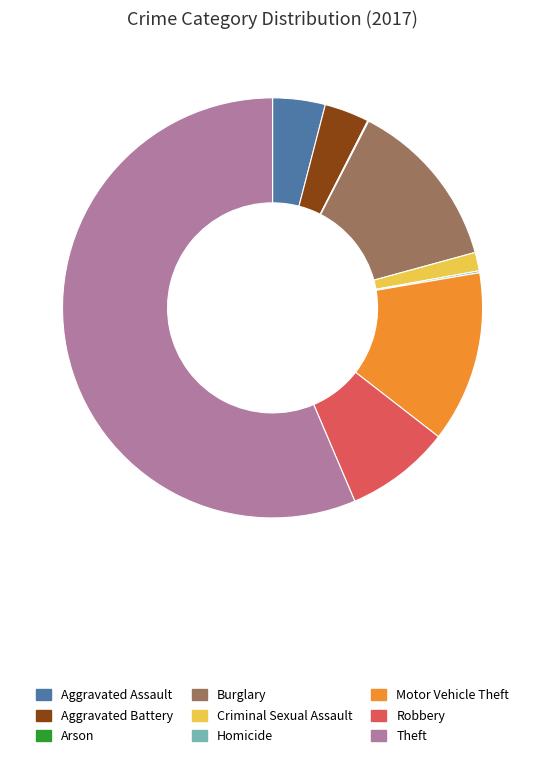

What is the largest slice in the pie chart?

Theft